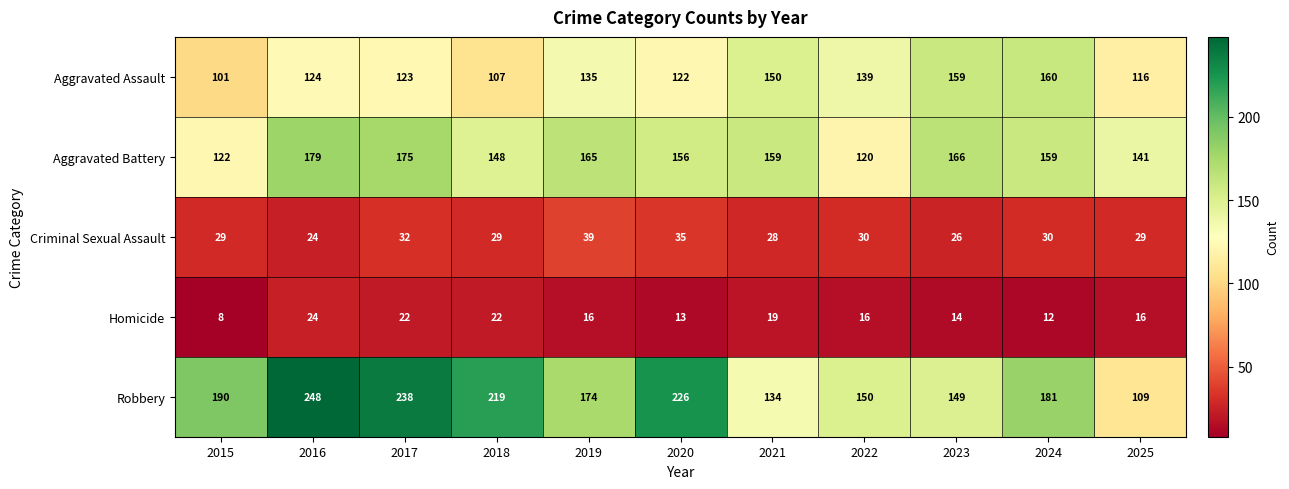

How many Aggravated Assault values are between 116 and 150?

7